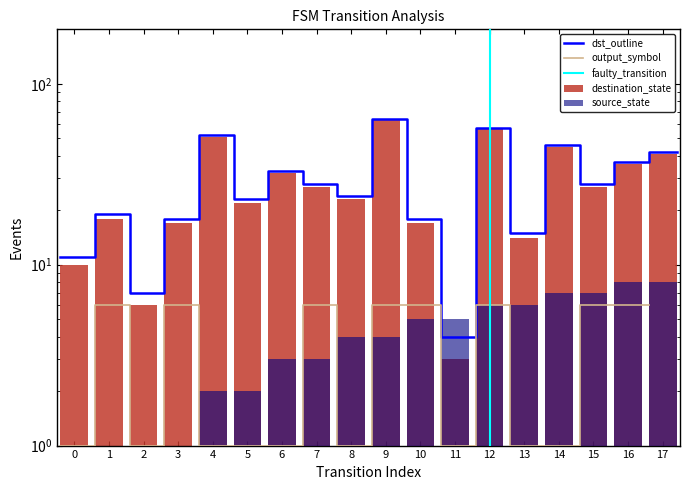

What is the difference between the highest and lowest values at 17?

35